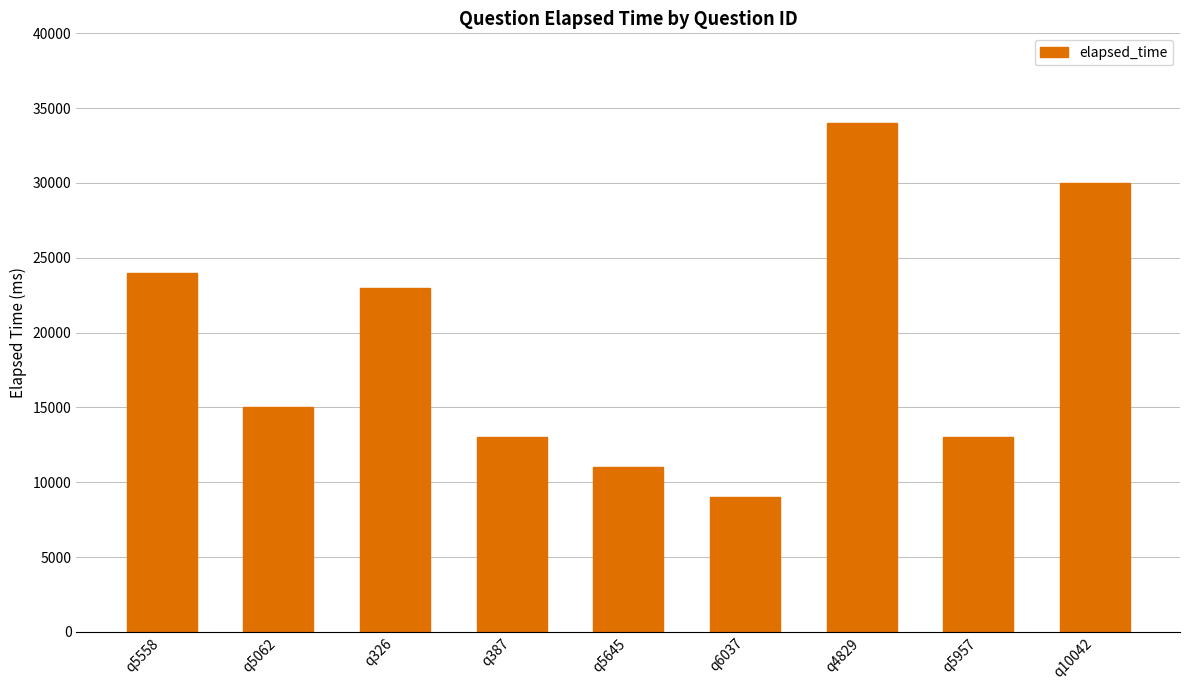

Is it true that the value at q5645 is 11000?

True